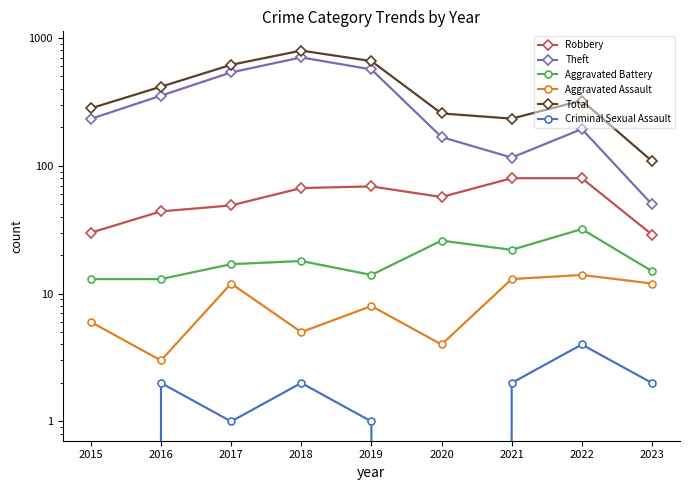

What is the value of the Aggravated Assault point at the 5th from the left?

8